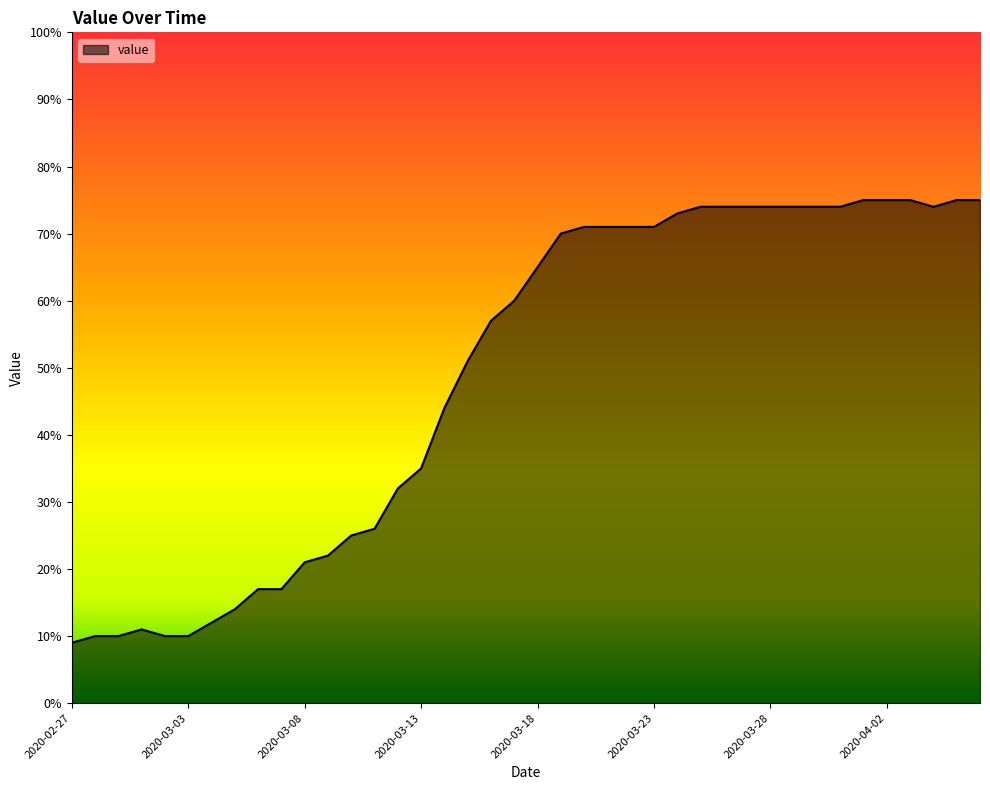

What is the minimum value shown in the chart?

9